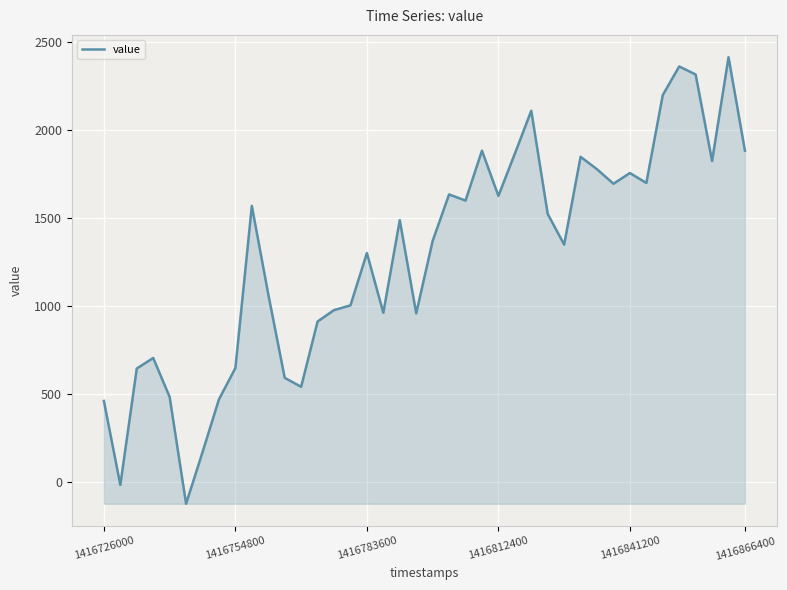

What is the minimum value shown in the chart?

-125.3